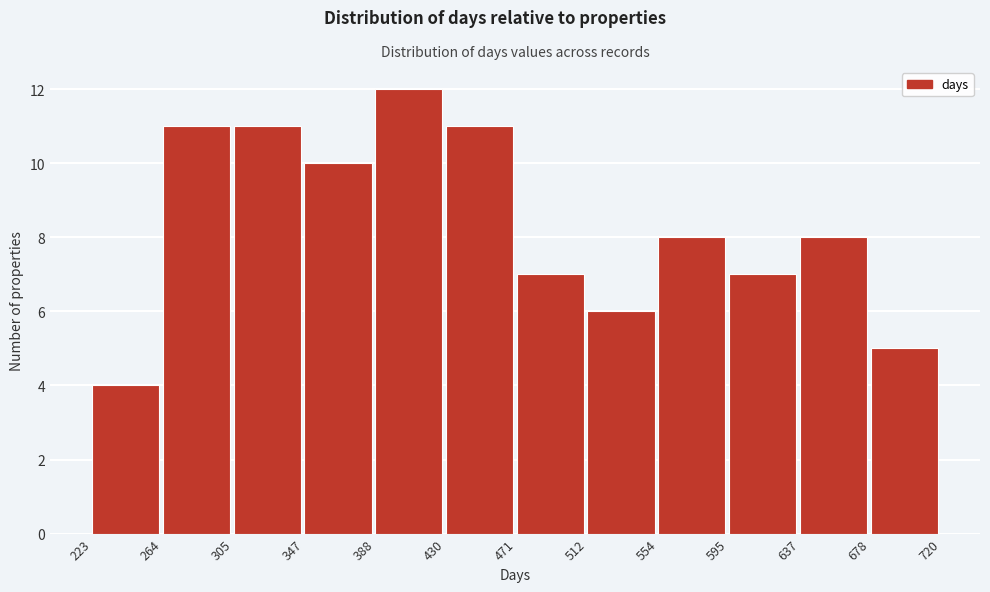

How tall is the bar that spans 595 to 637 on the x-axis? The values are not printed on the chart, so give them approximately, as read against the axis.

7